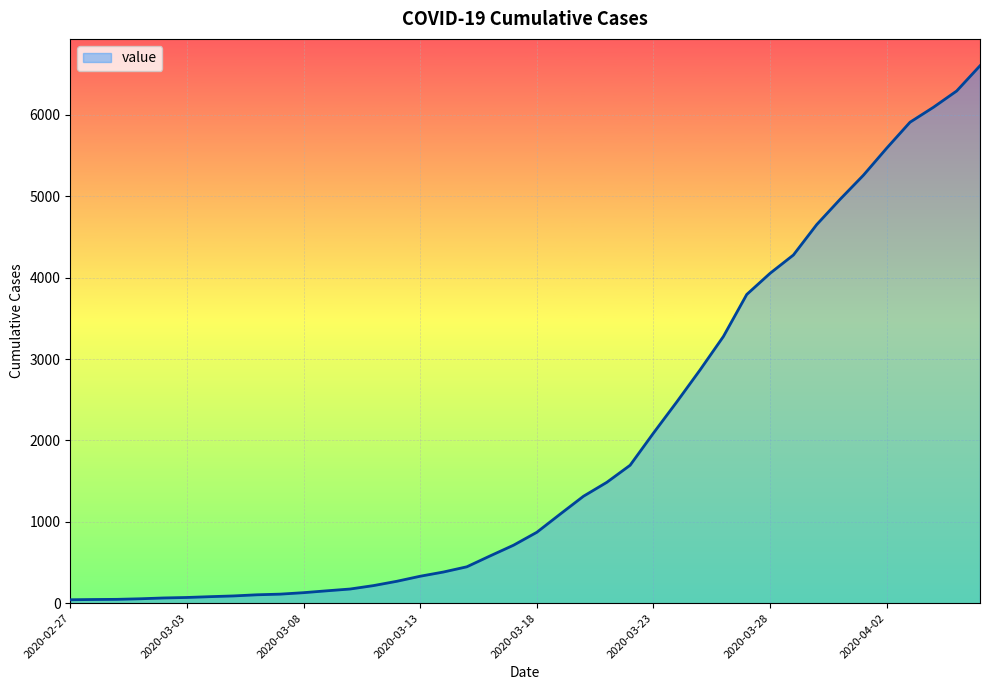

What is the difference between the maximum and minimum values?

6563